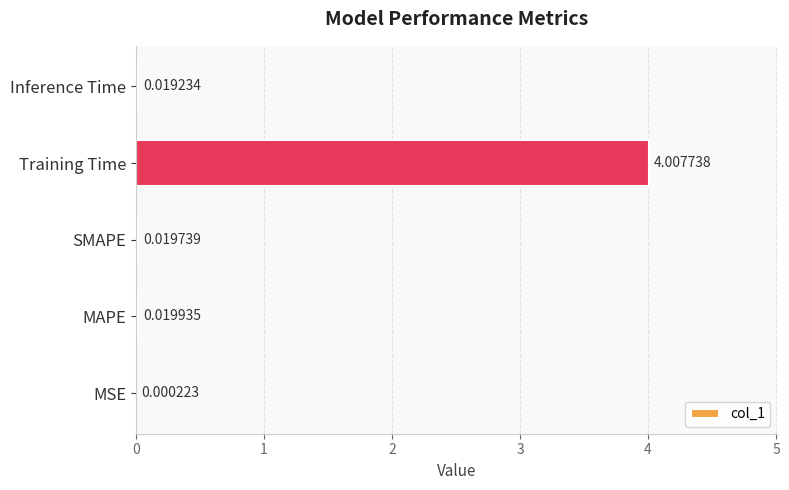

Between MAPE and Training Time, which is larger?

Training Time